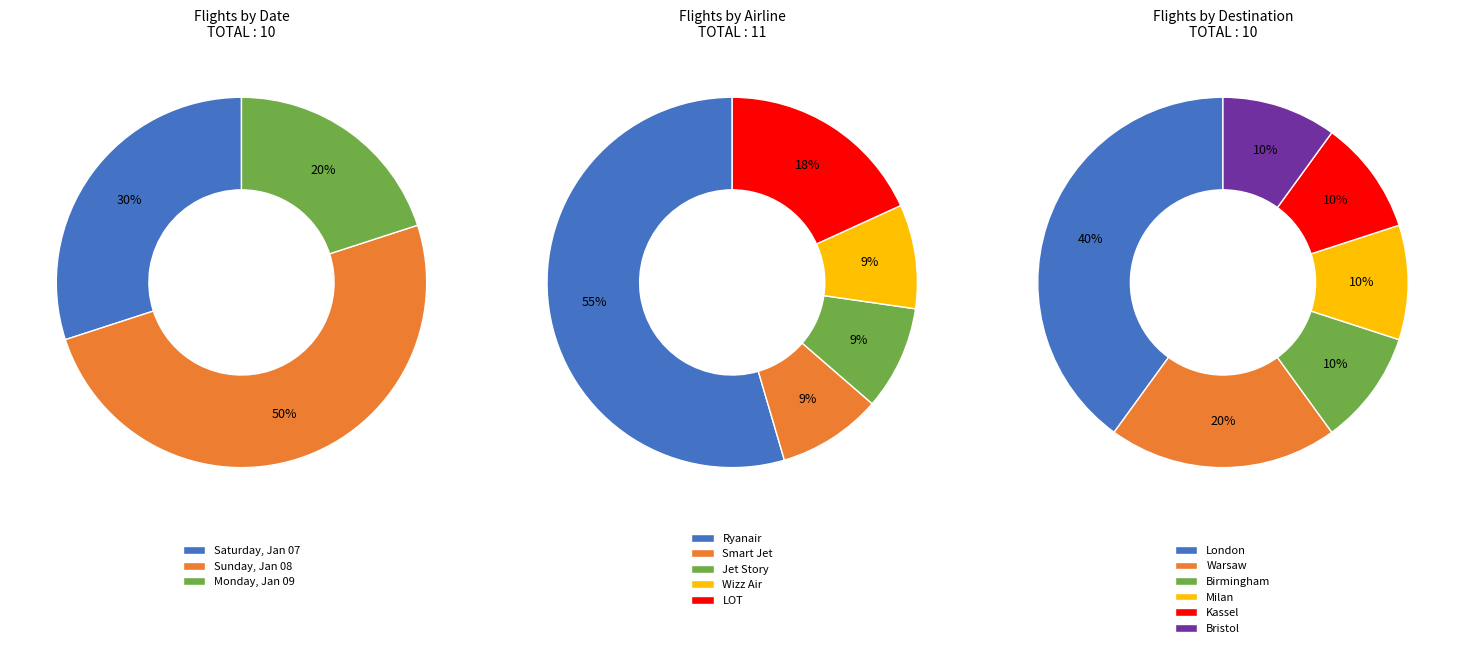

To the nearest percent, what portion does Sunday, Jan 08 represent?

50%